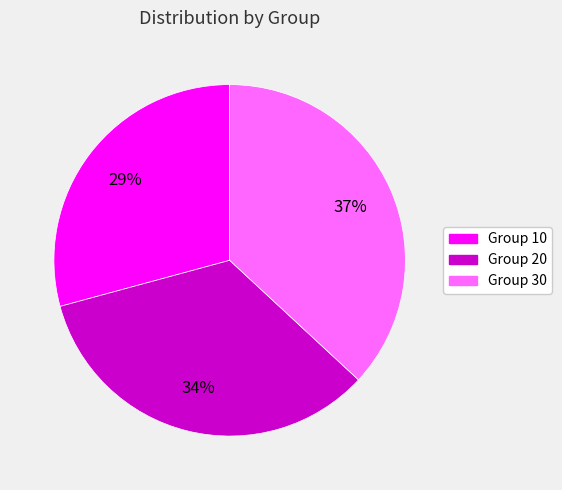

True or false: Group 20 accounts for 34% of the total.

True